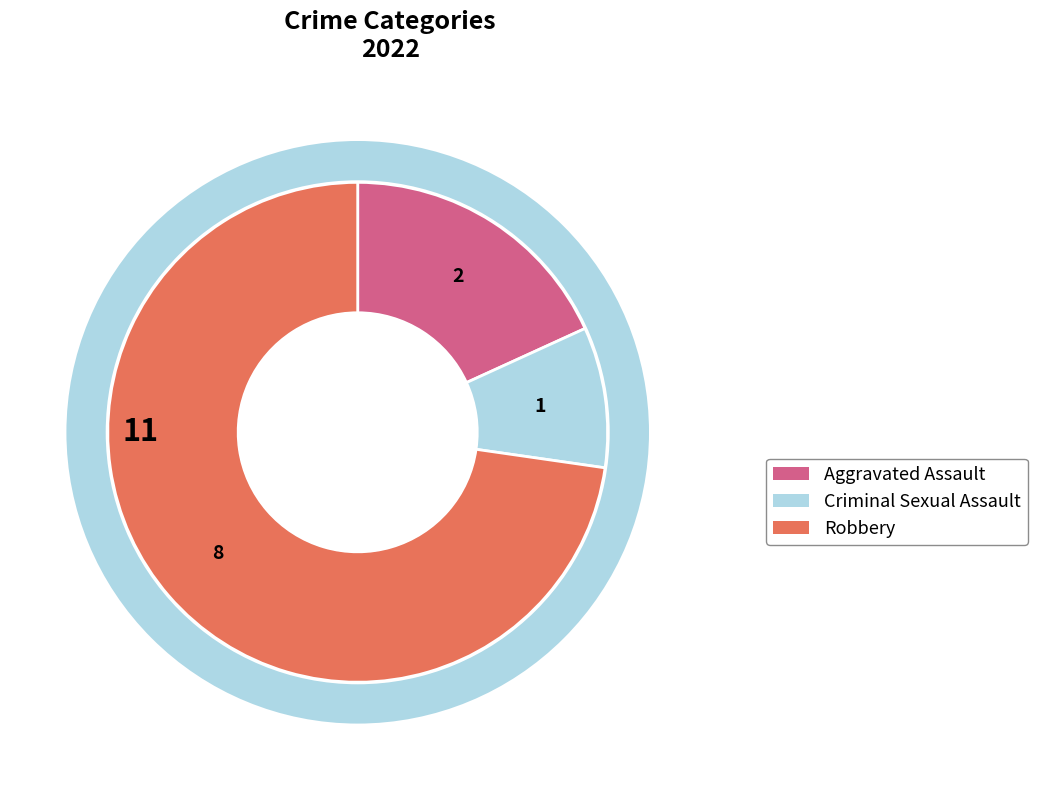

Does any single category account for the majority?

Yes